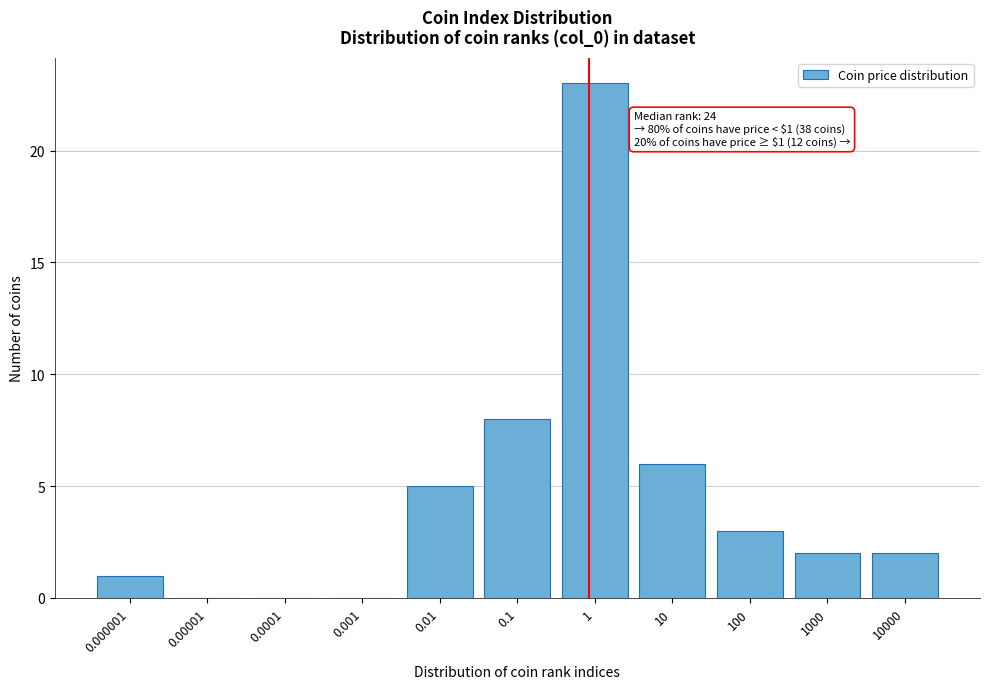

Reading left to right, transcribe all the data shown in this chart.

0.000001=1	0.00001=0	0.0001=0	0.001=0	0.01=5	0.1=8	1=23	10=6	100=3	1000=2	10000=2